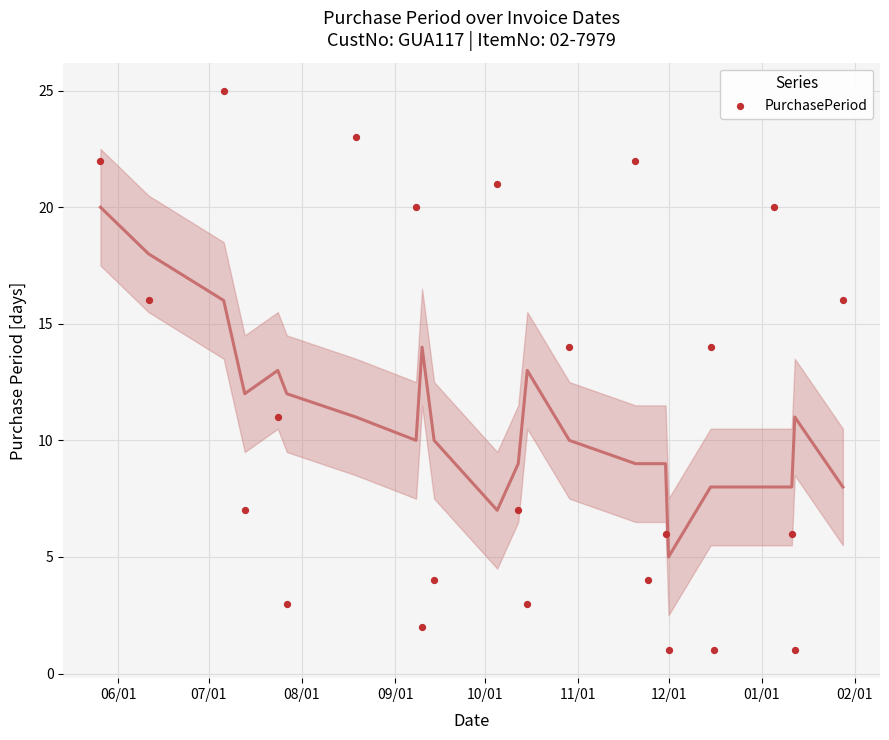

What is the range of X values (max minus min)?

247